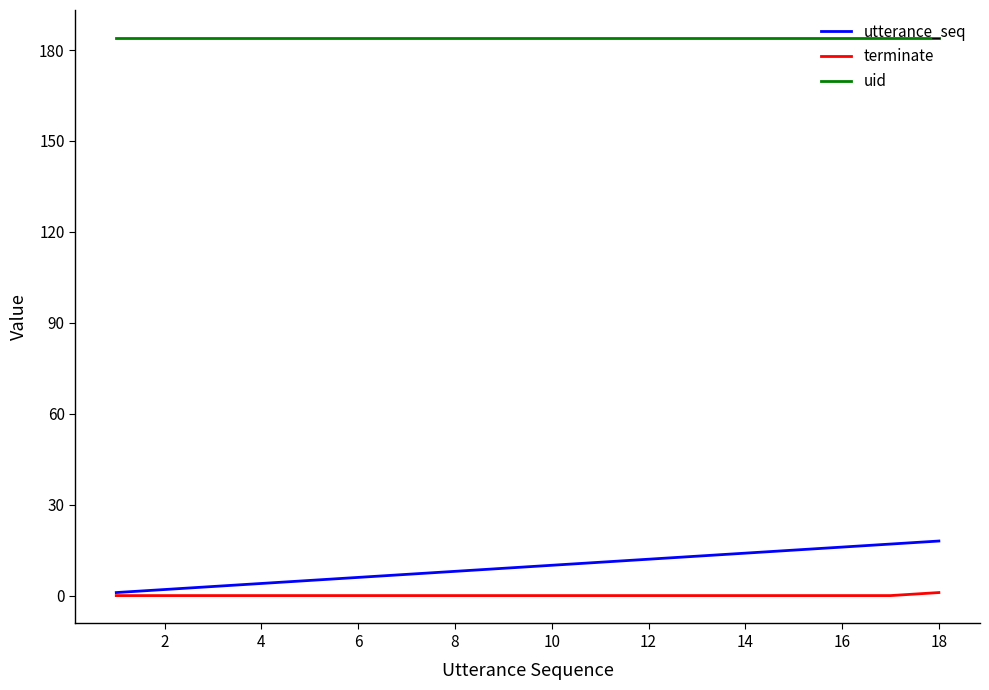

Which series has the largest range (max minus min)?

utterance_seq